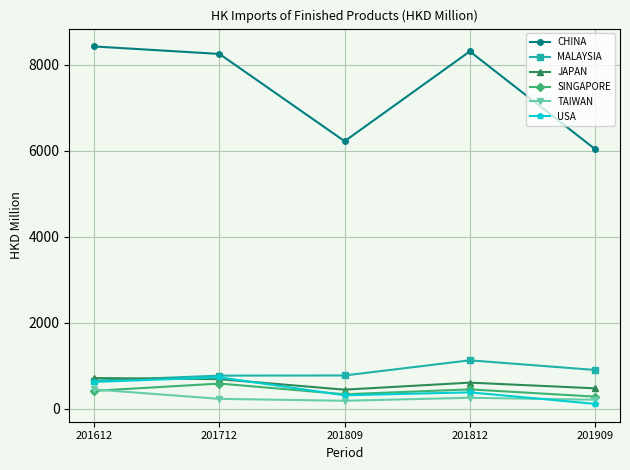

True or false: CHINA and JAPAN intersect in this chart.

False